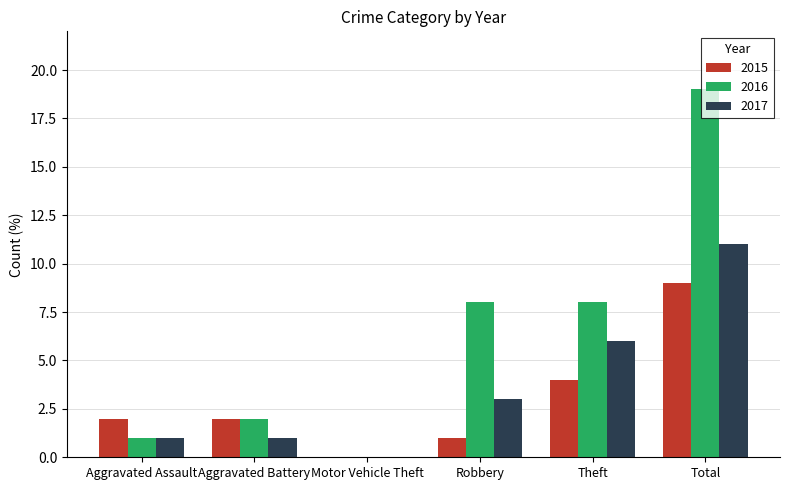

How many values in 2017 are above zero?

5